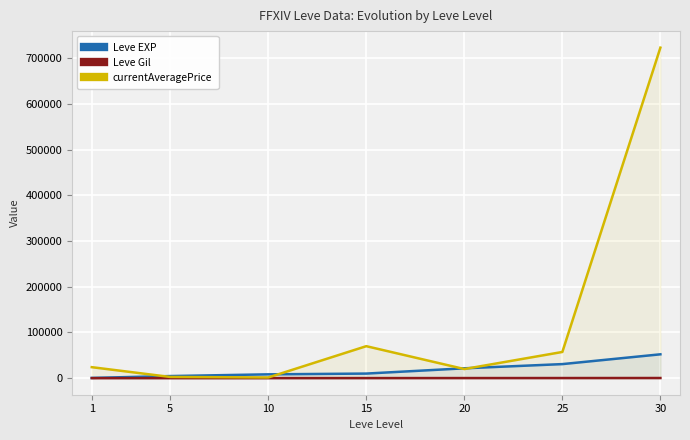

What is the value of the Leve EXP point at the 1st from the left?

630